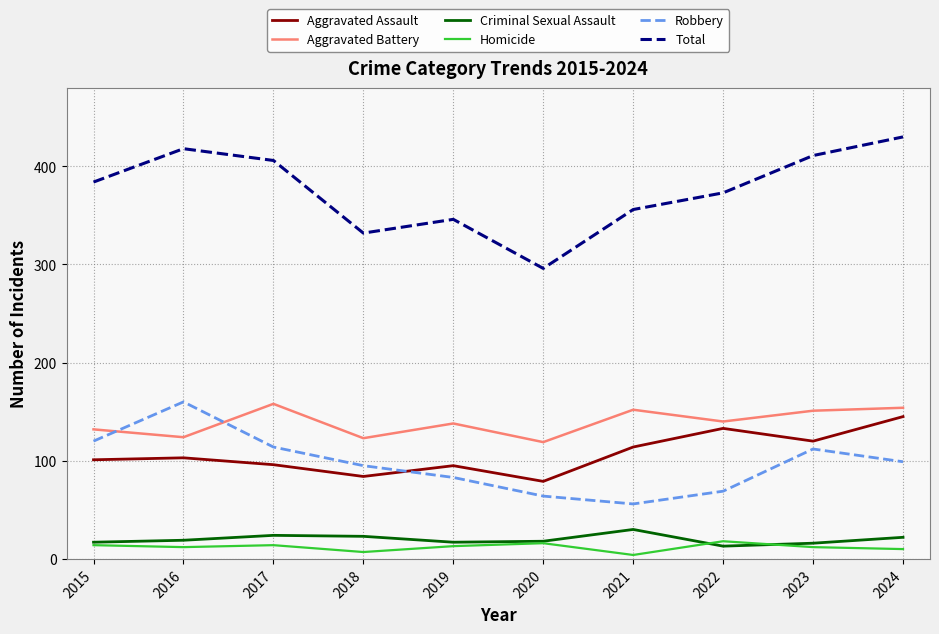

True or false: Homicide and Total cross at least once.

False